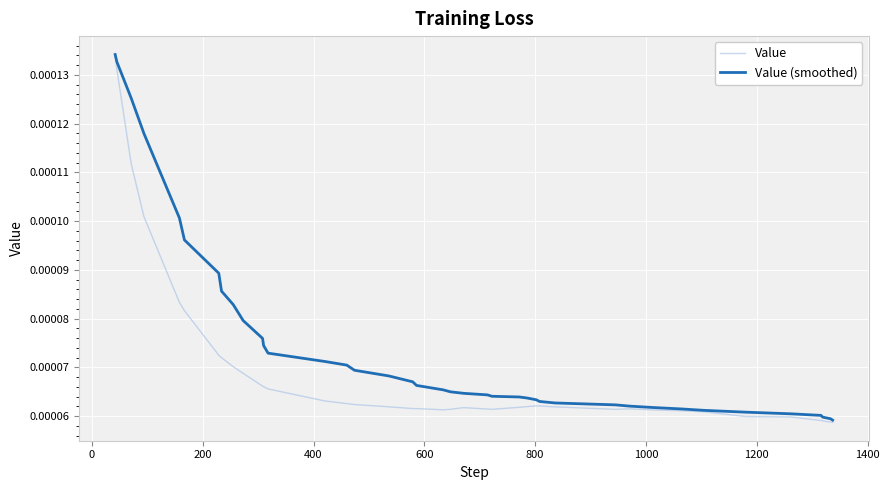

How many Value values are between 0 and 1?

40